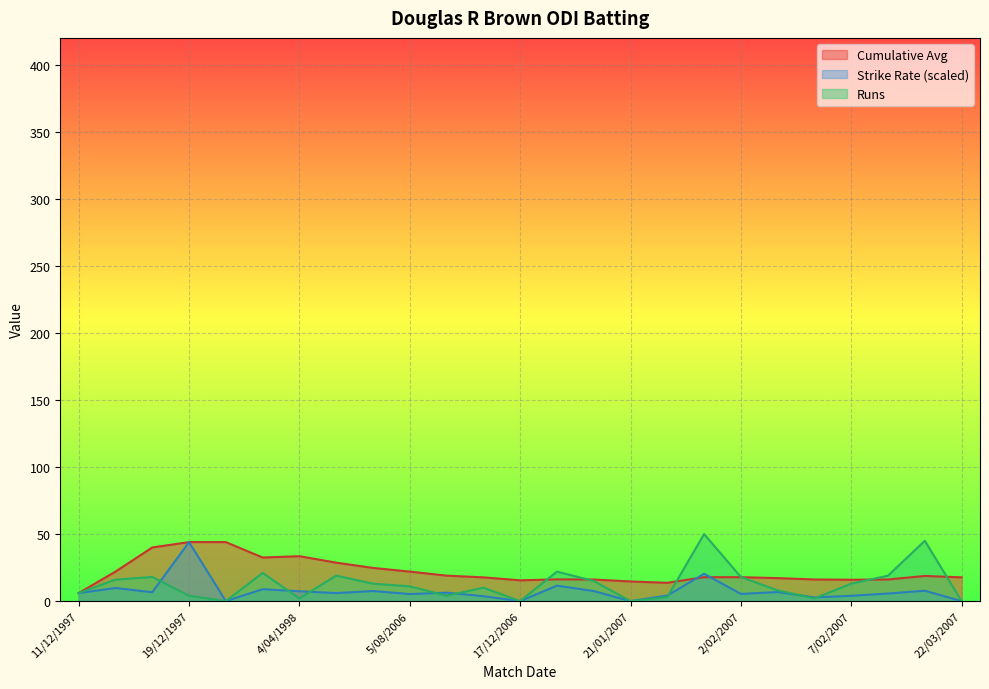

Reading right to left, what are all the values shown in this chart?

Cumulative Avg: 17.7	18.8	16.1	15.9	16.1	17.1	17.9	17.8	13.7	14.6	16.1	16.2	15.5	17.7	19.0	22.0	24.8	28.7	33.5	32.5	44.0	44.0	40.0	22.0	6.0
Strike Rate: 0.0	7.7	5.6	4.0	2.8	6.8	5.4	20.4	4.1	0.0	7.5	11.5	0.0	3.7	6.3	5.3	7.5	6.0	7.3	8.9	0.0	44.0	6.6	9.8	6.0
Runs: 0.0	45.0	19.0	13.0	2.0	8.0	18.0	50.0	3.0	0.0	15.0	22.0	0.0	10.0	4.0	11.0	13.0	19.0	2.0	21.0	0.0	4.0	18.0	16.0	6.0